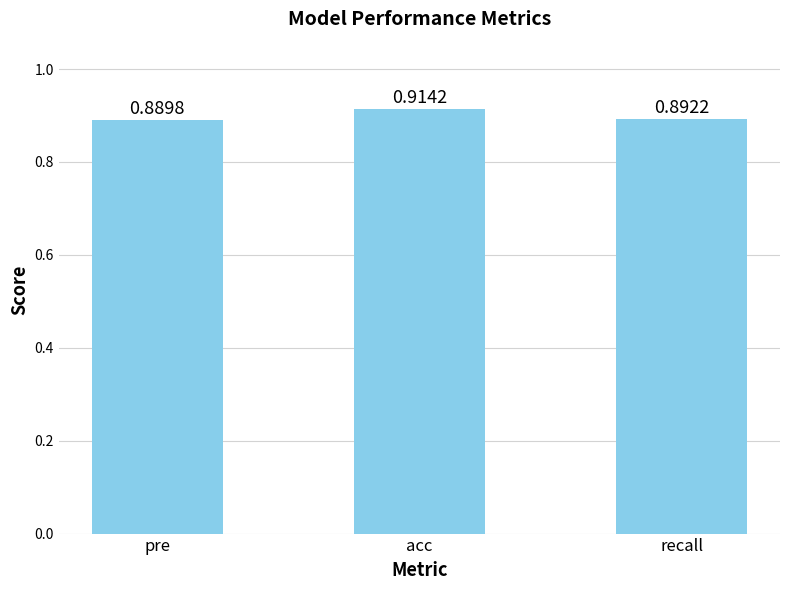

Rank the categories by value from highest to lowest.

acc, recall, pre